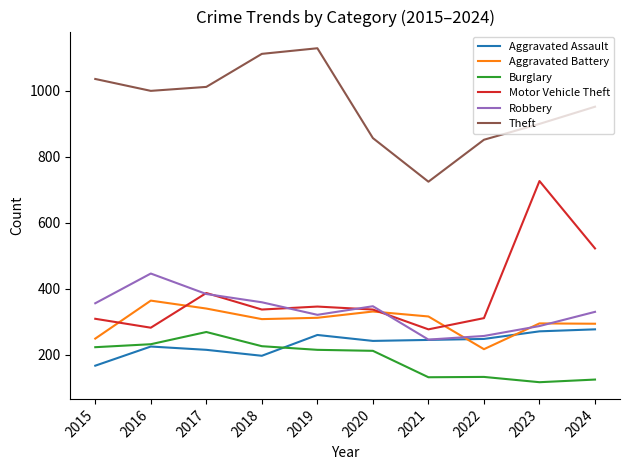

Where does the Burglary series first go above 215?

2015